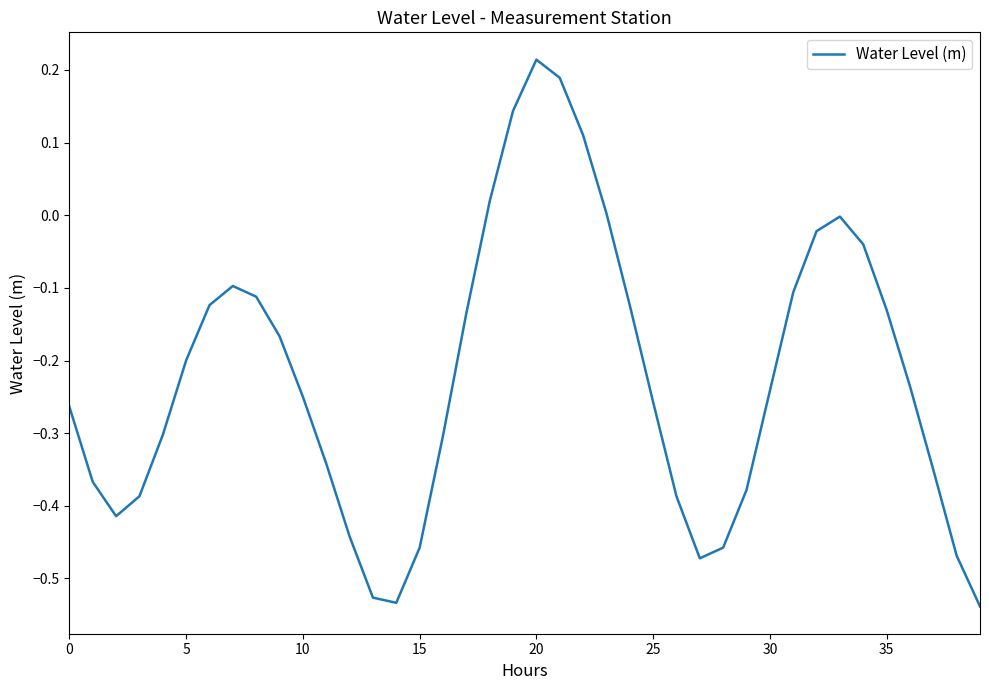

How many interior local valleys (lower than both neighbors) does the data have?

3